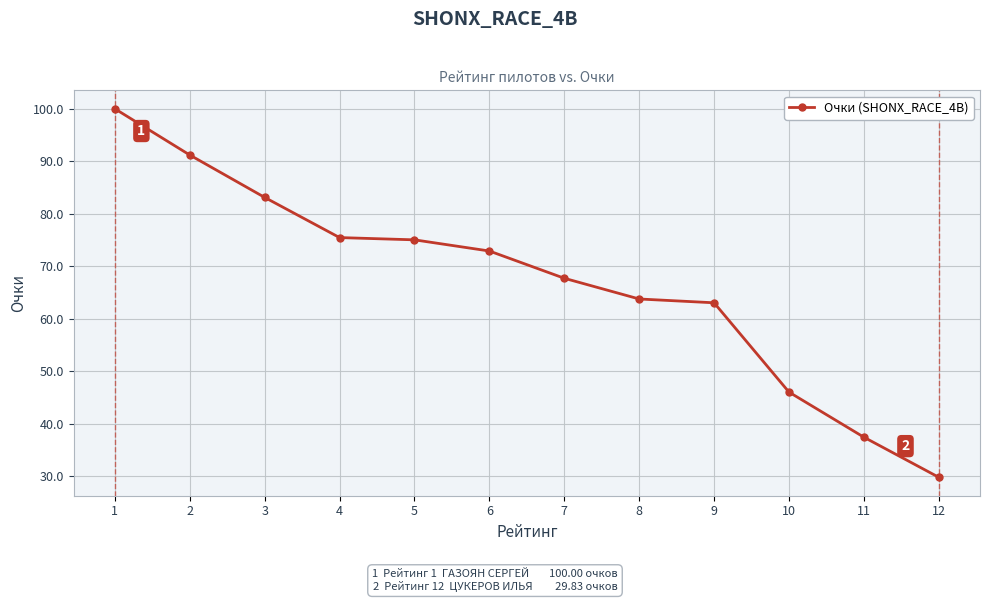

What is the difference between the second highest and minimum values?

61.4